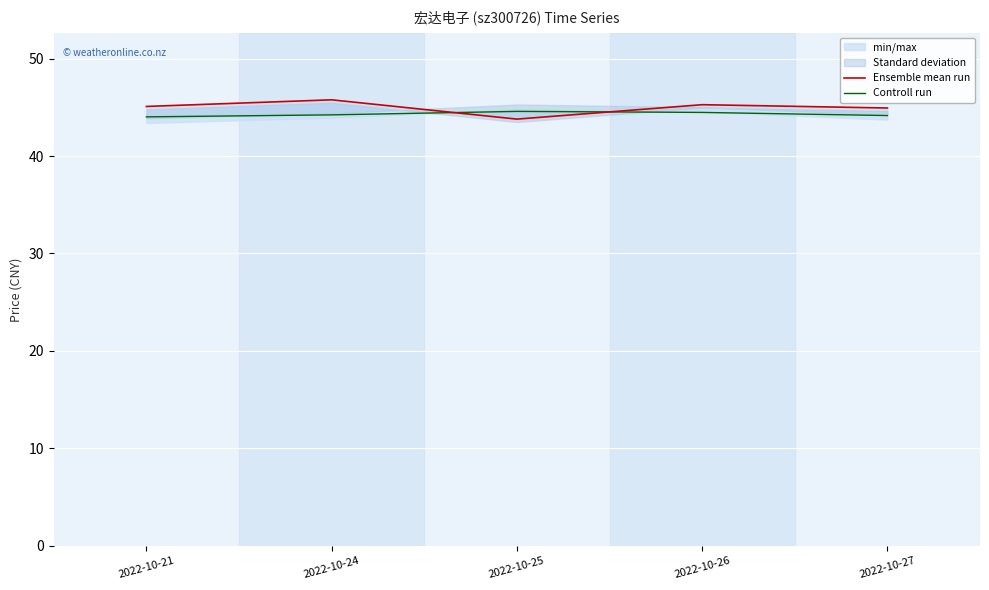

In Ensemble mean run, how many points are higher than both neighbors (excluding endpoints)?

2